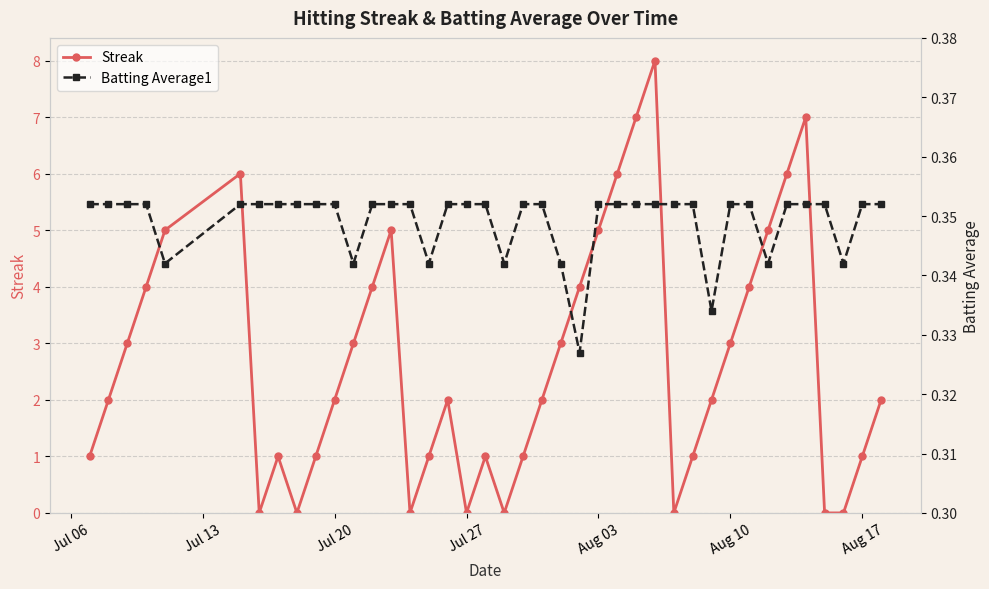

How many positive values does the Streak series have?

32